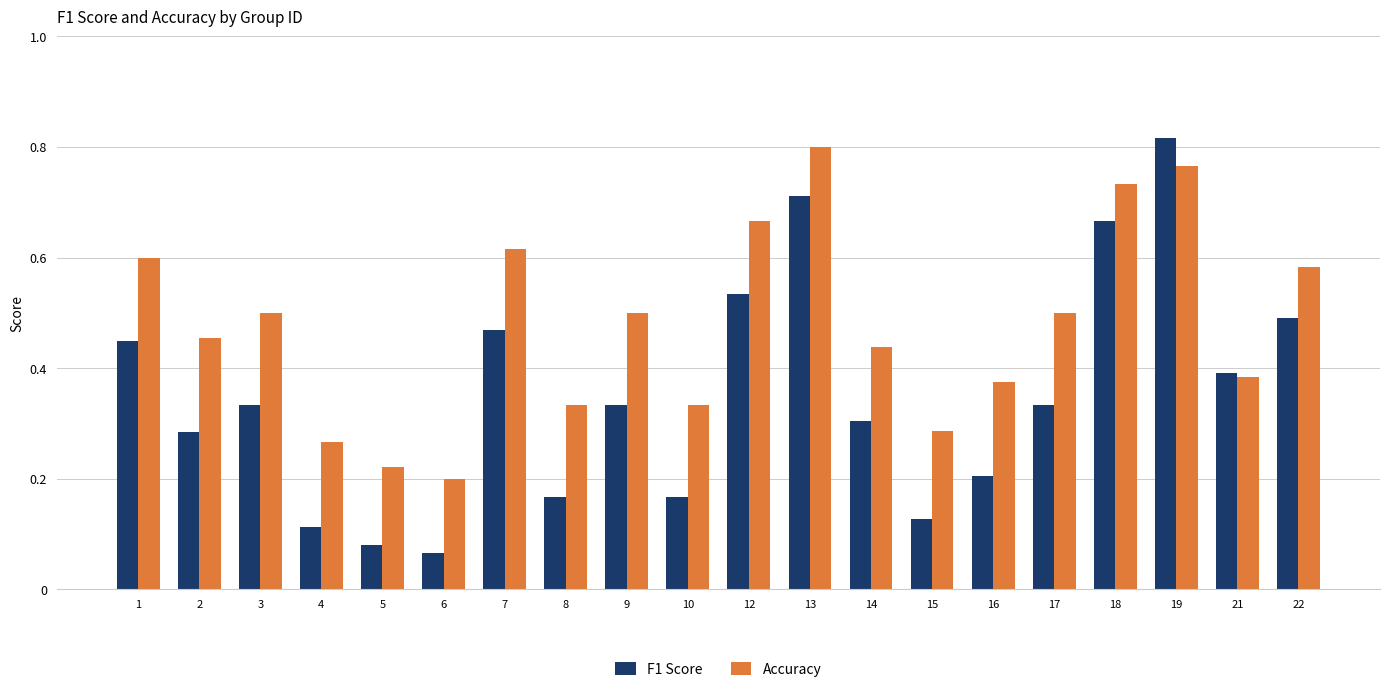

Which series has the largest range (max minus min)?

F1 Score